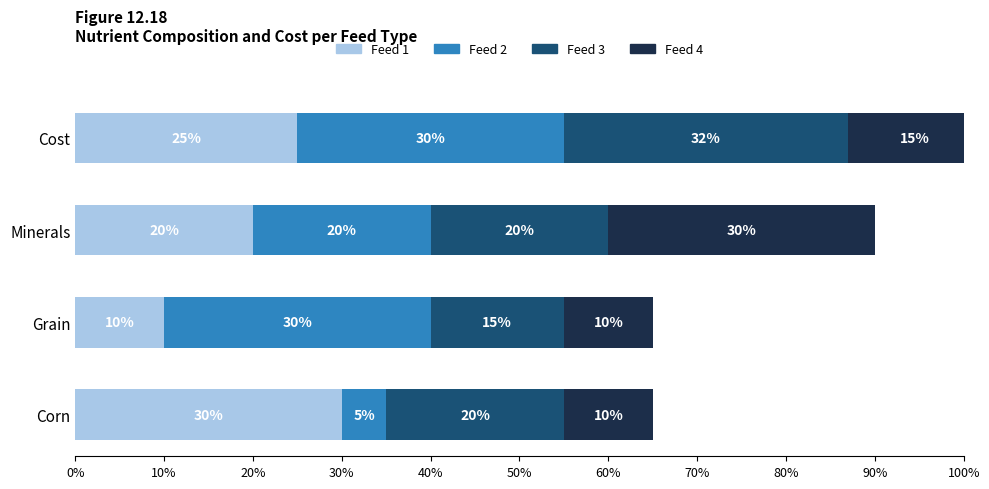

What is the difference between the second highest and minimum values in the Feed 4 series?

0.1